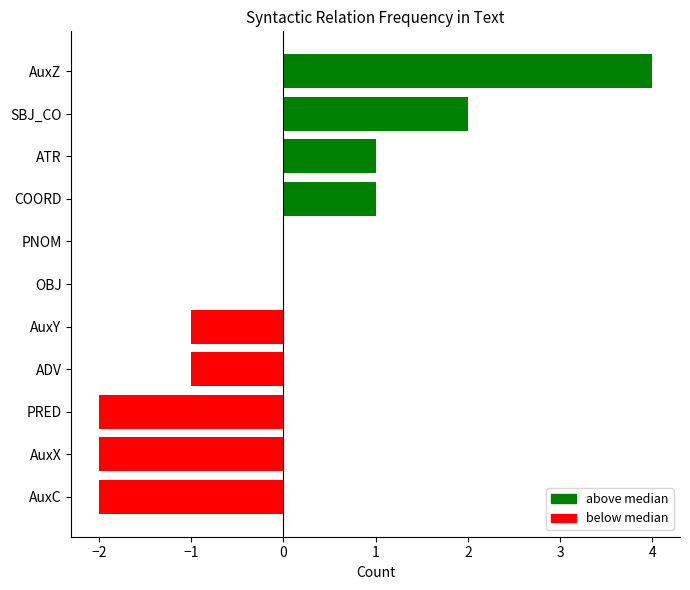

Is it true that the value at SBJ_CO is 1?

False